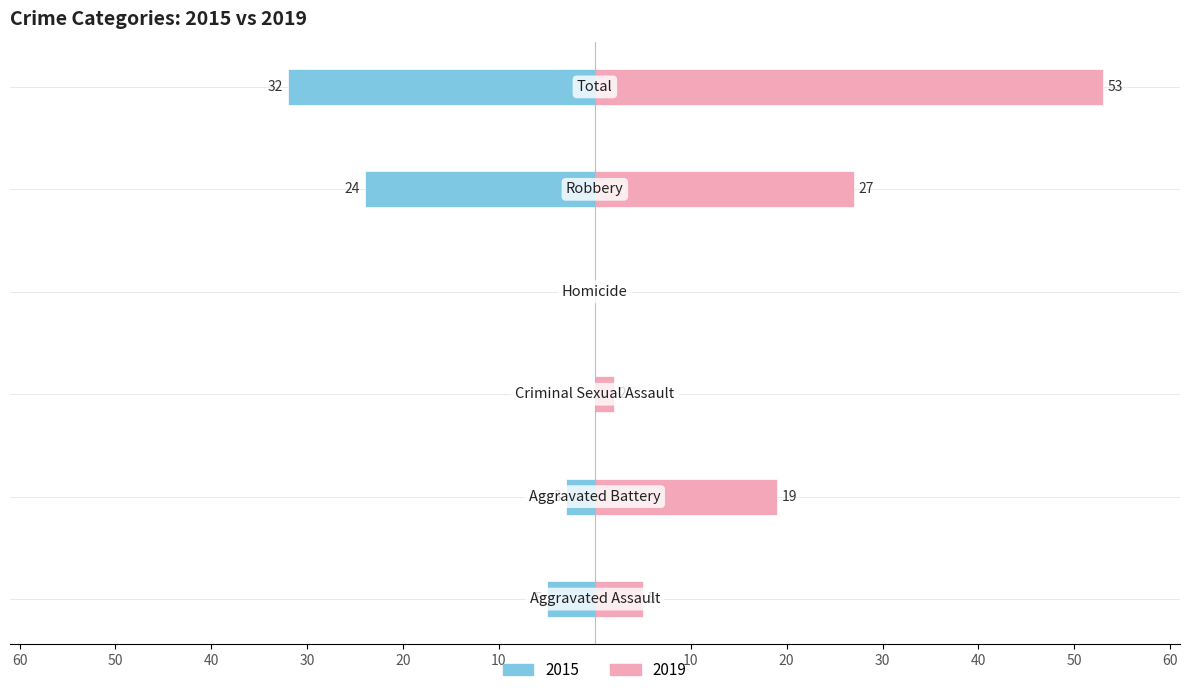

Which series has the largest total across all categories?

2019